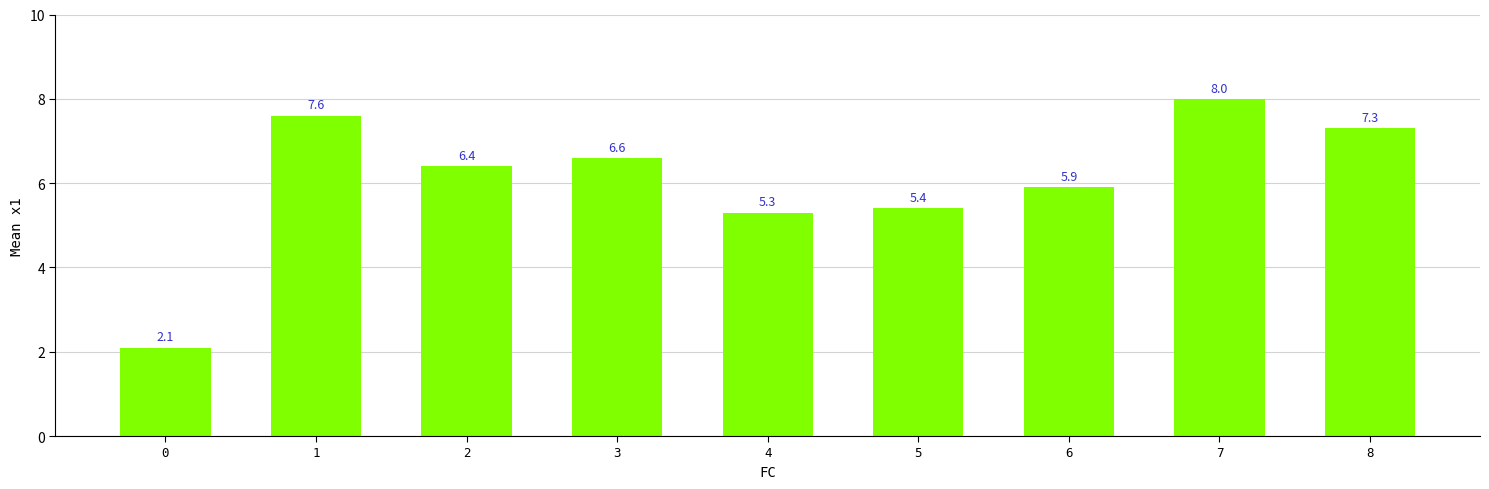

Is it true that the value at 1 is 4.3?

False